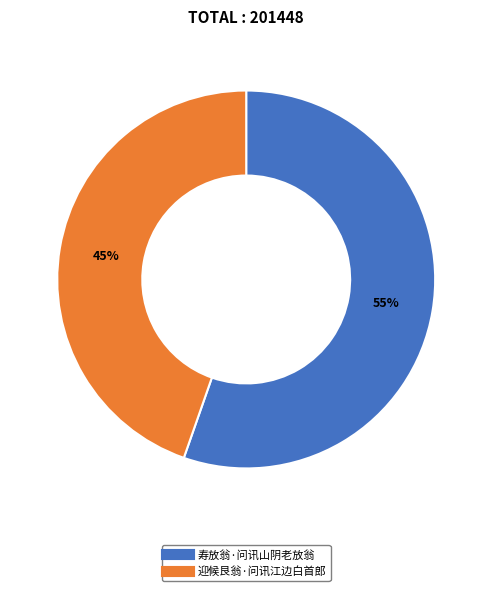

To the nearest percent, what is the average slice percentage?

50%